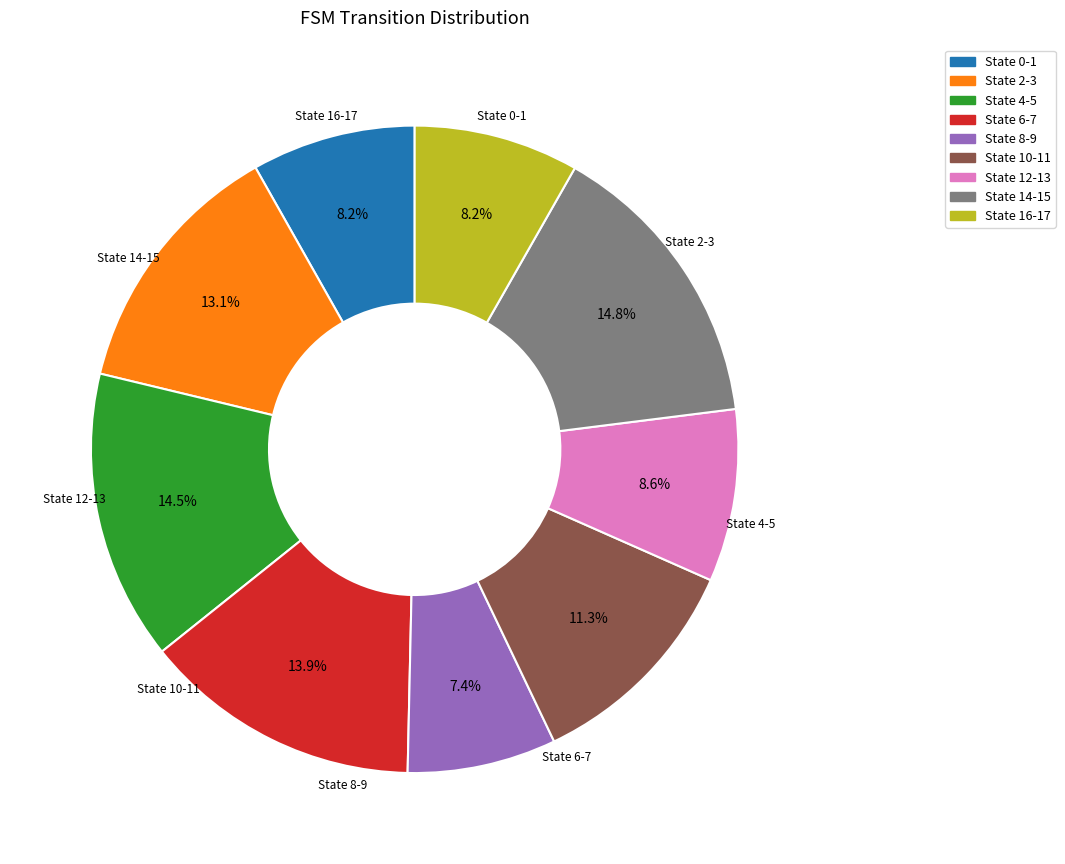

Is there a majority slice in this chart?

No